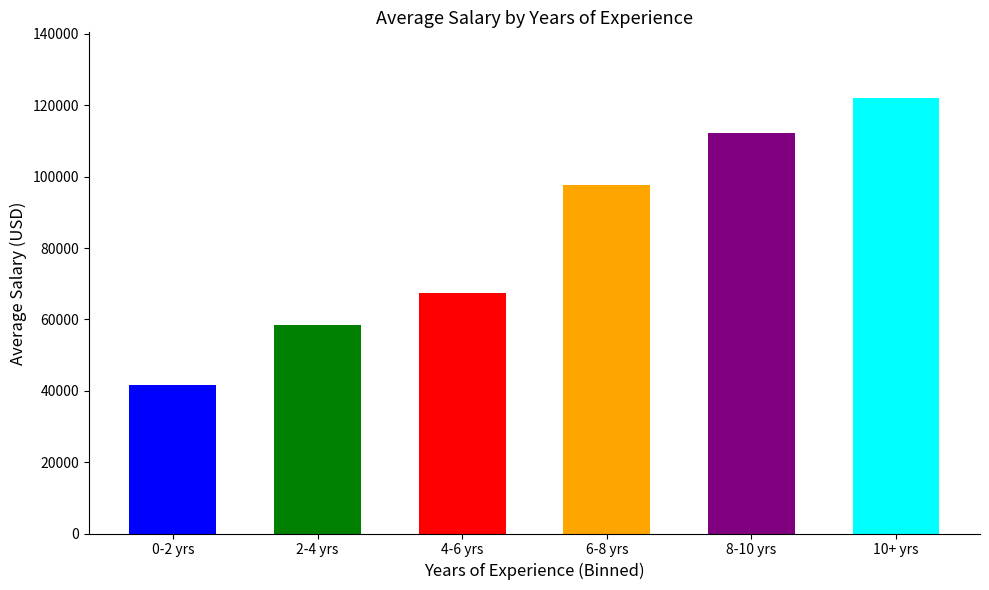

Which has a higher value, 6-8 yrs or 0-2 yrs?

6-8 yrs